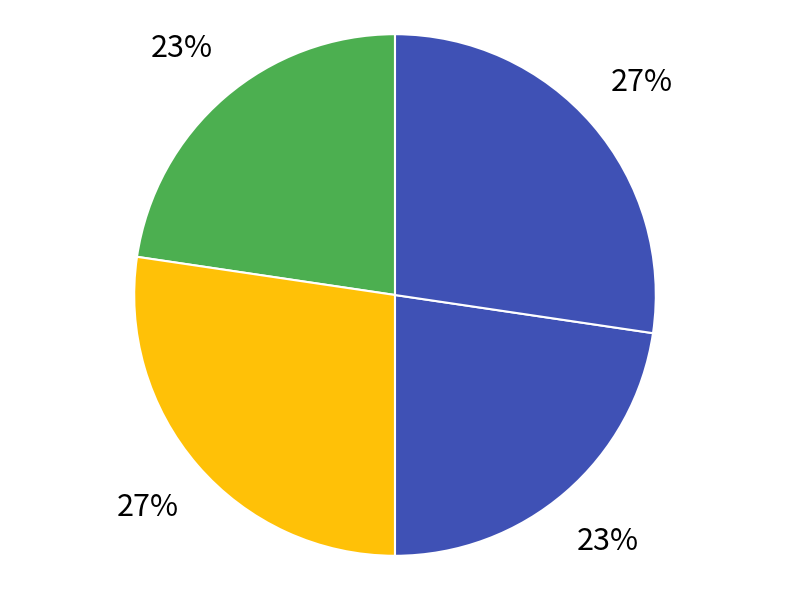

How many segments does this pie chart have?

4